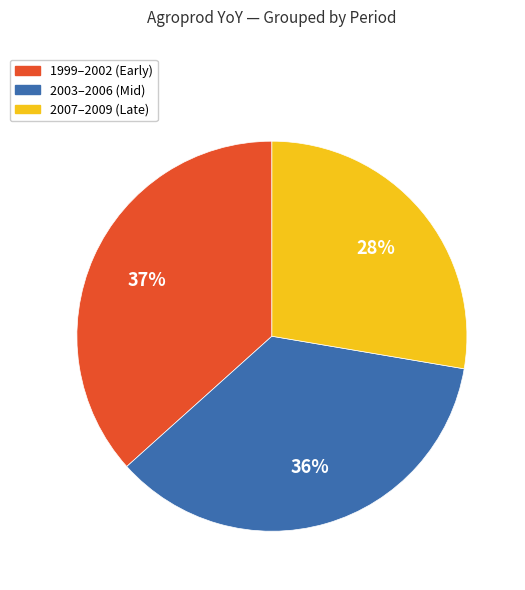

To the nearest percent, what is the difference between the largest and smallest slice percentages?

9%